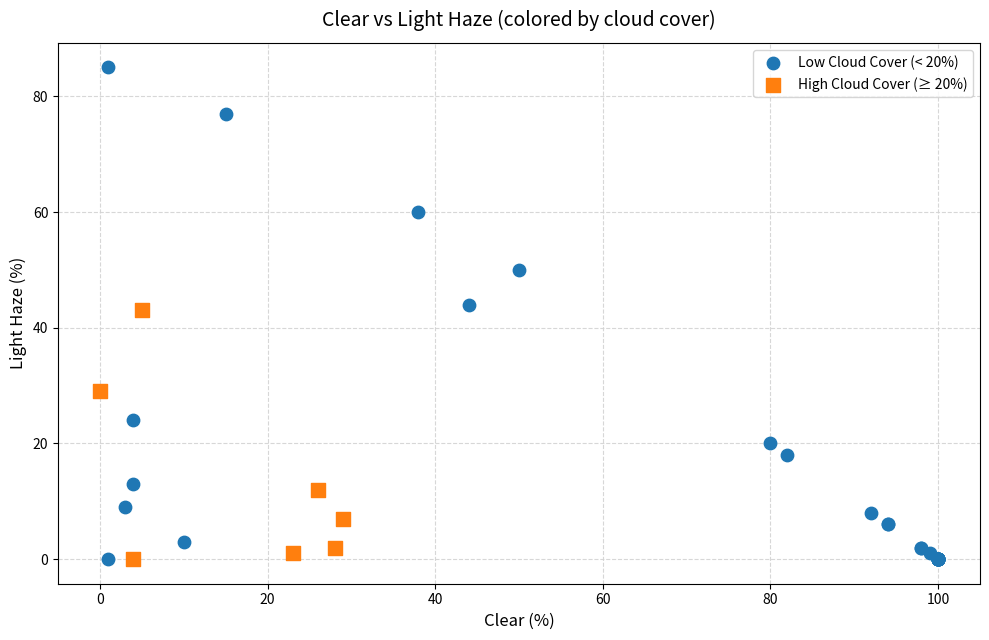

What are all the series names shown in the legend?

Low Cloud Cover (< 20%), High Cloud Cover (≥ 20%)